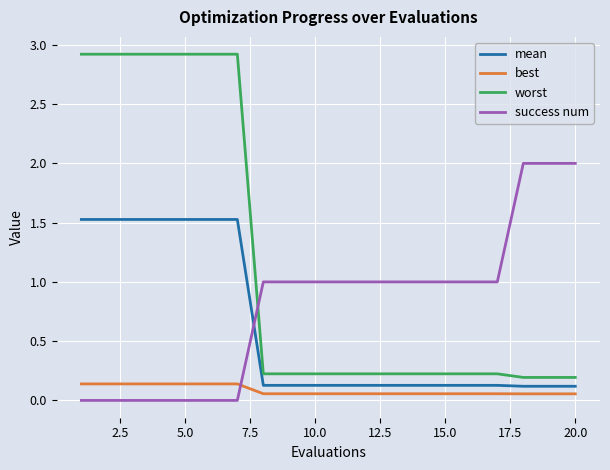

What is the lowest value of the worst series?

0.2